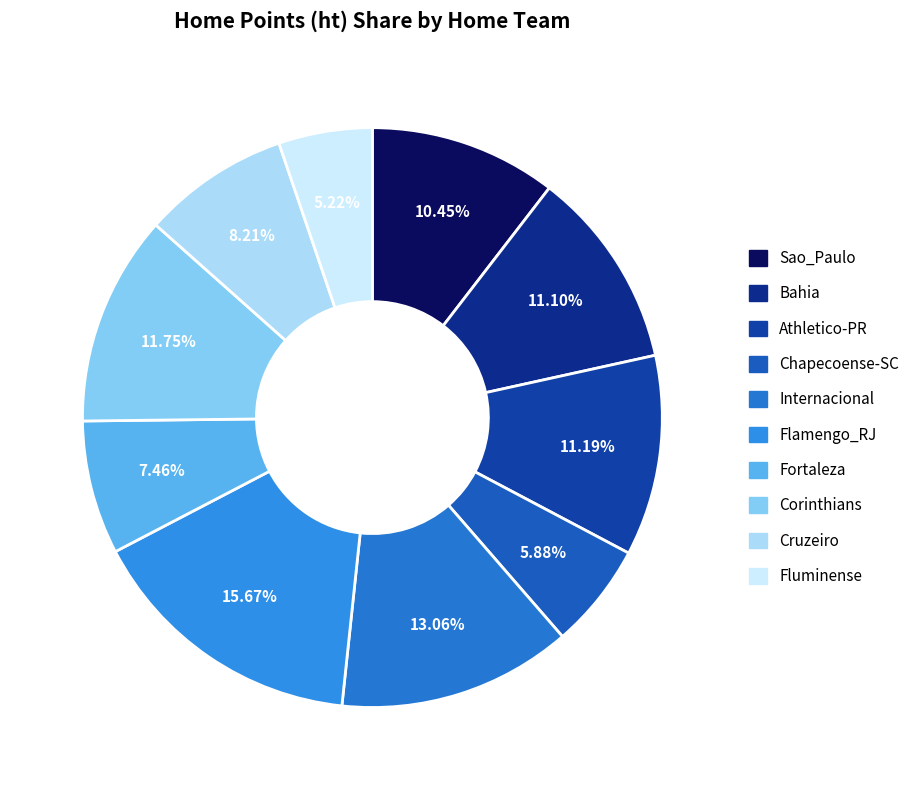

What is the ratio of the value at Fortaleza to the value at Bahia?

0.7